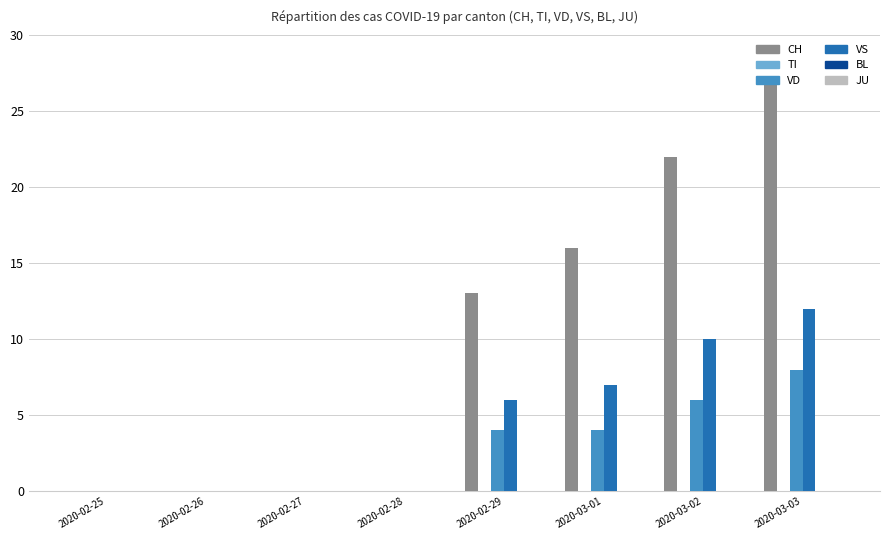

The VD series shows 14 at 2020-03-03. True or false?

False